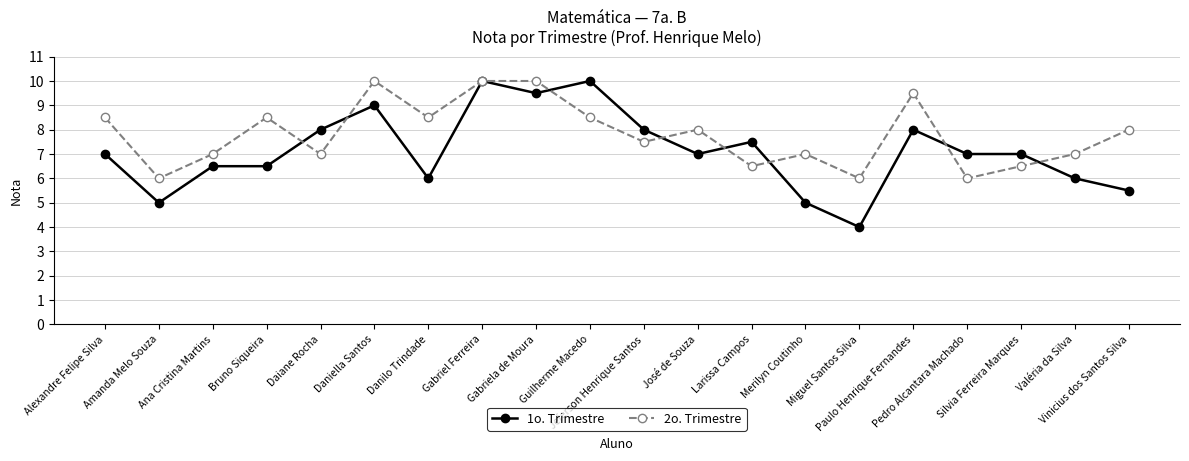

What is the sum of the 1o. Trimestre values at Merilyn Coutinho and Daiane Rocha?

13.0